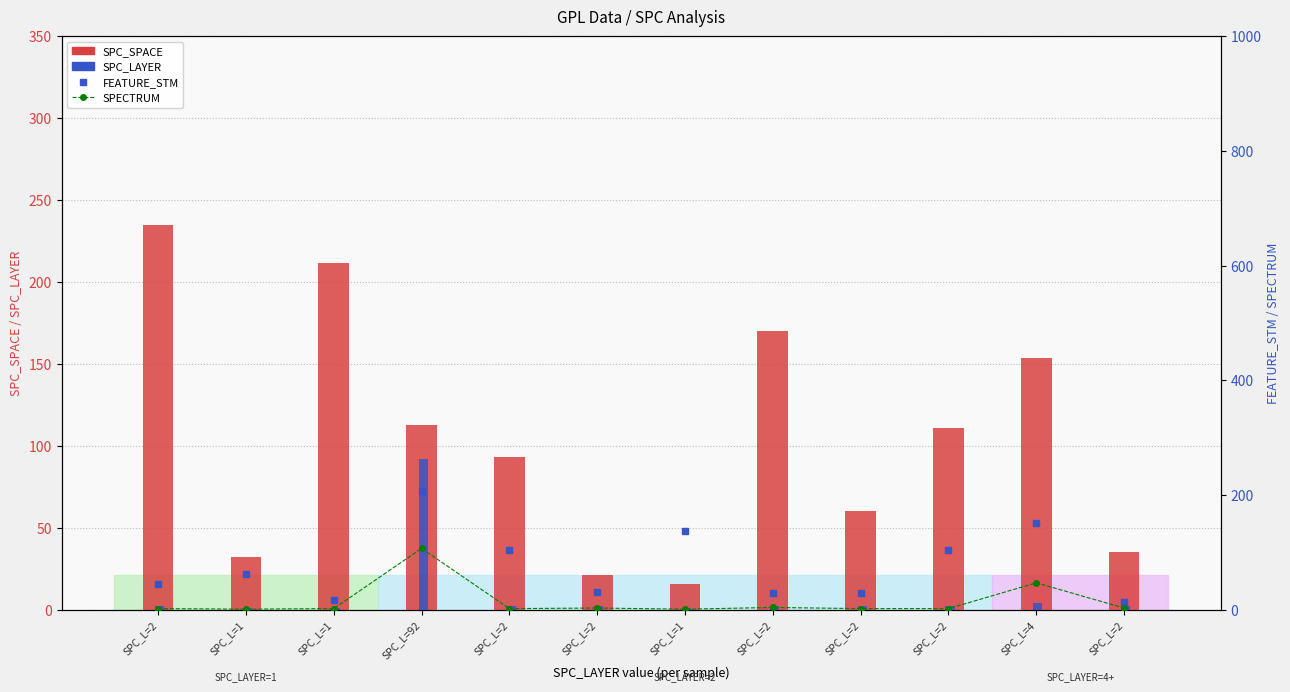

Which series has the largest total across all categories?

SPC_SPACE